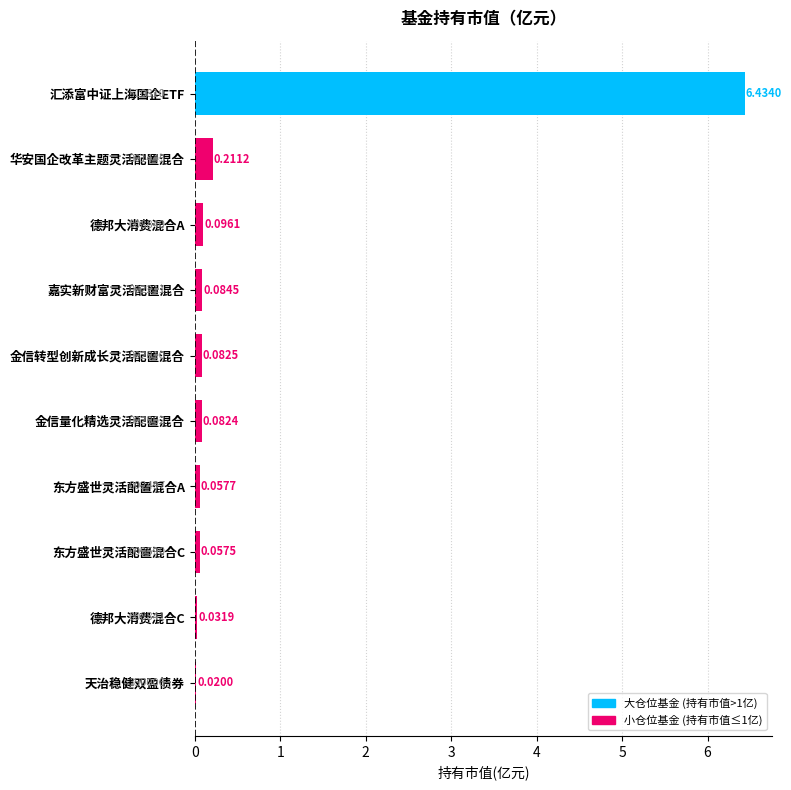

At which label is the value closest to 3?

华安国企改革主题灵活配置混合